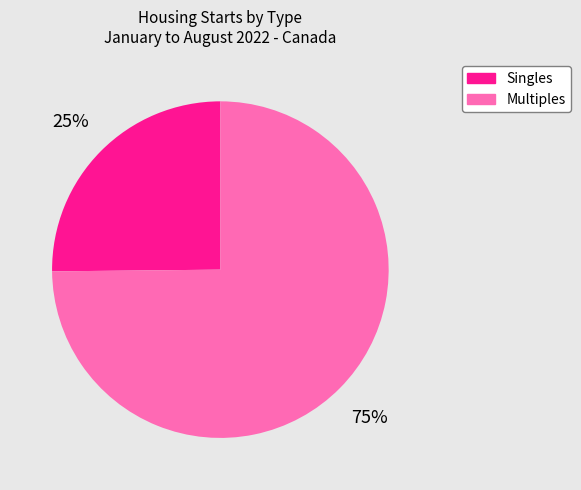

What is the smallest slice in the pie chart?

Singles